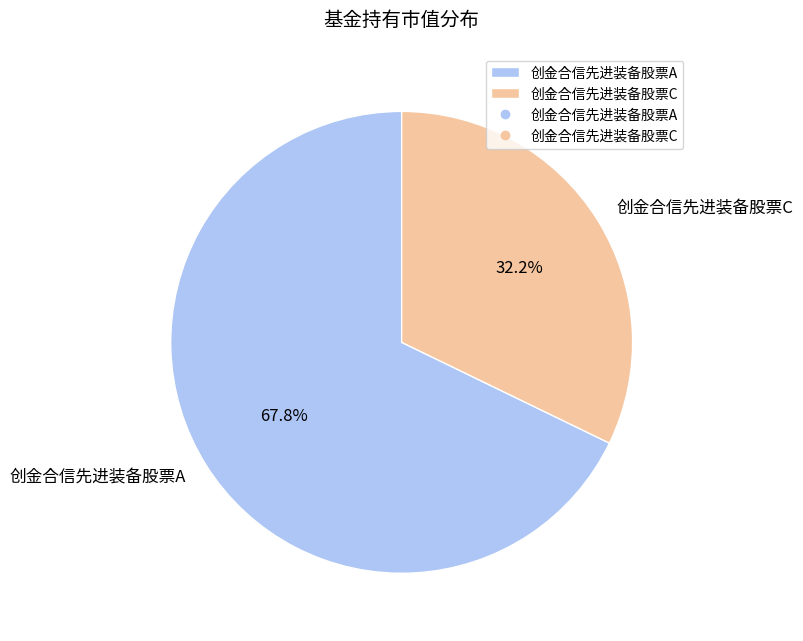

To the nearest percent, what is the difference between the 创金合信先进装备股票A and 创金合信先进装备股票C slice percentages?

36%